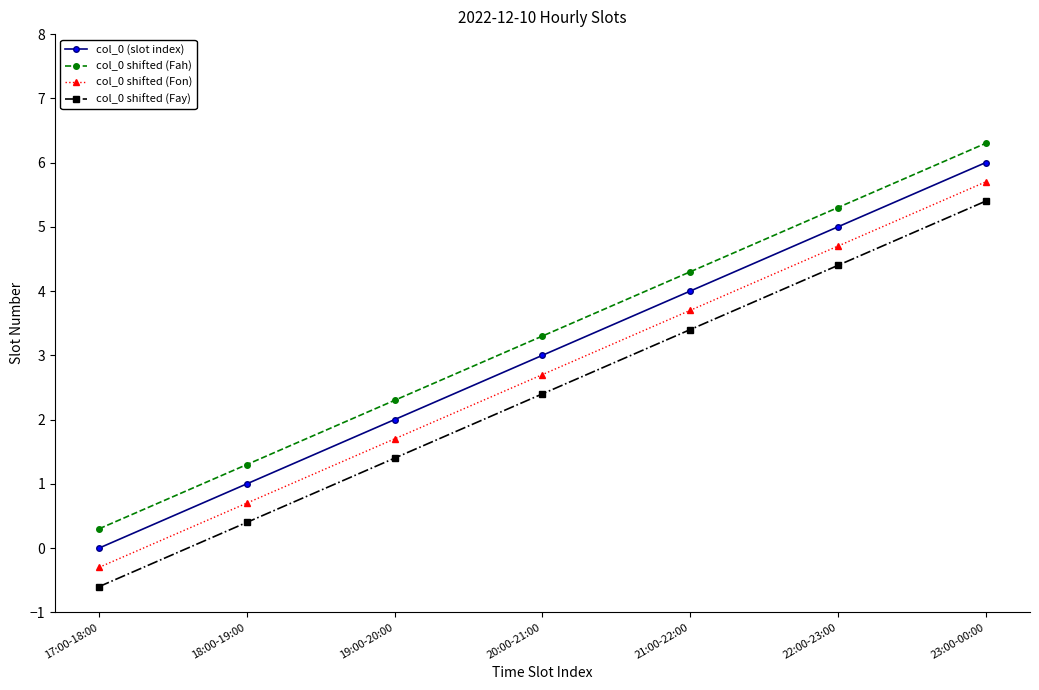

What is the smallest value displayed?

-0.6